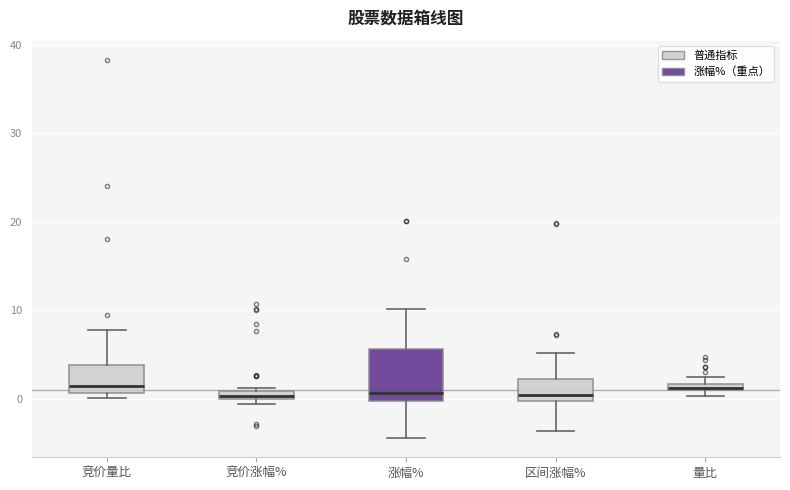

Where is the lower edge of the box for 量比 on the y-axis? The values are not printed on the chart, so give them approximately, as read against the axis.

1